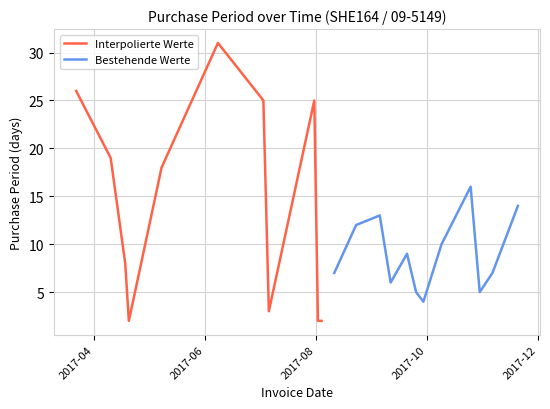

True or false: the data shows 5 at 2017-10-25.

False